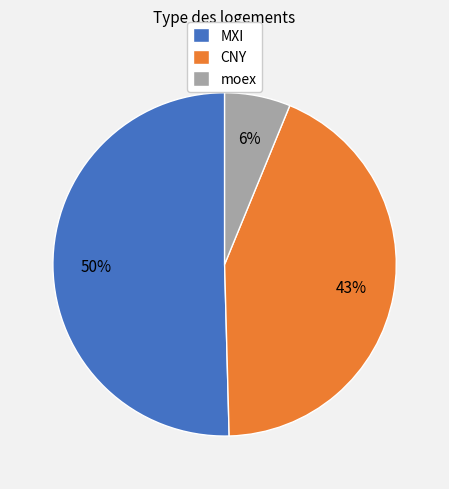

How many slices are in this pie chart?

3